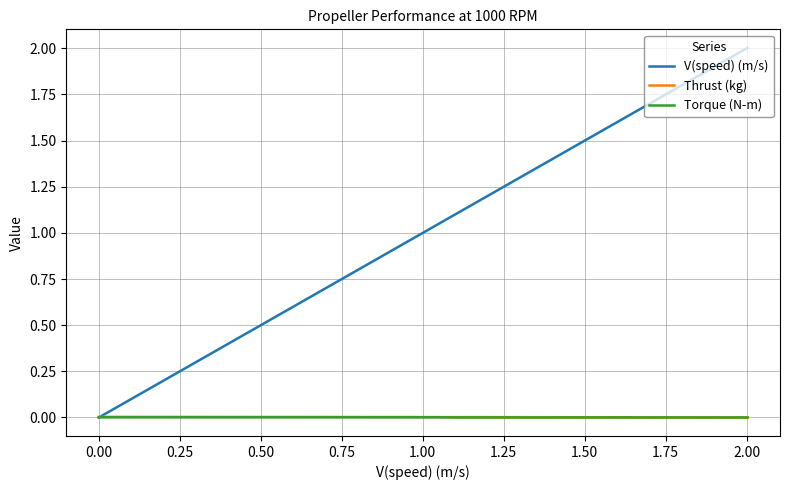

How many intersections are there between V(speed) (m/s) and Torque (N-m)?

1